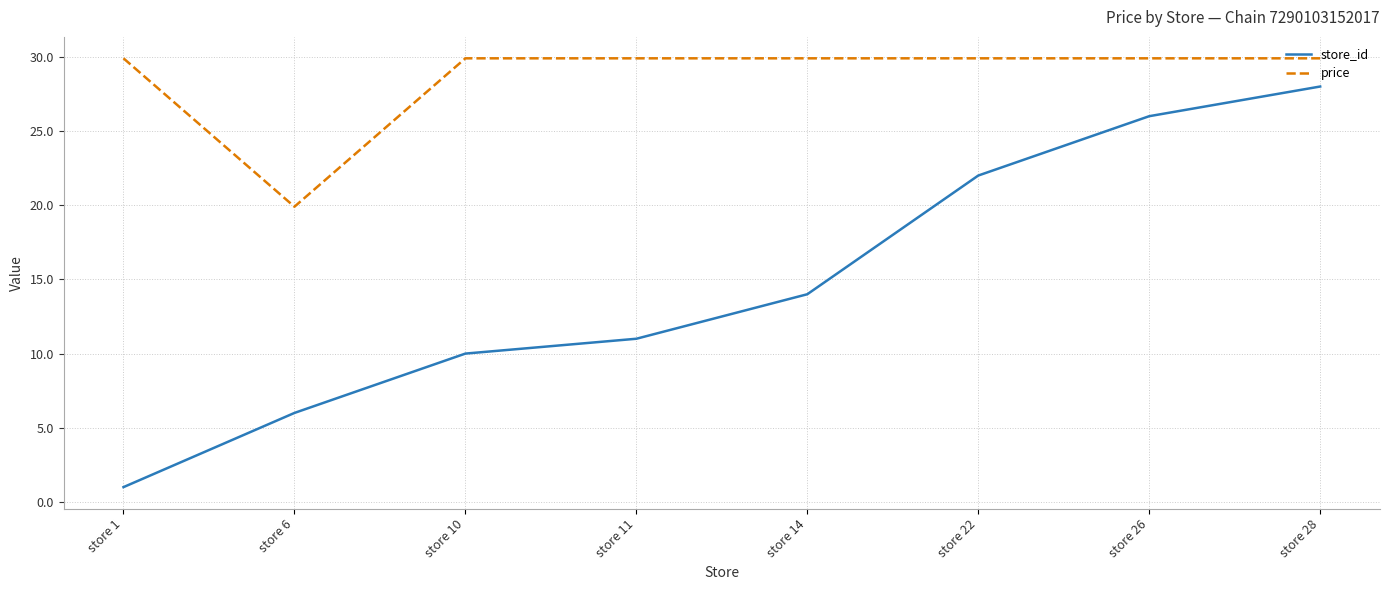

True or false: price and store_id intersect in this chart.

False